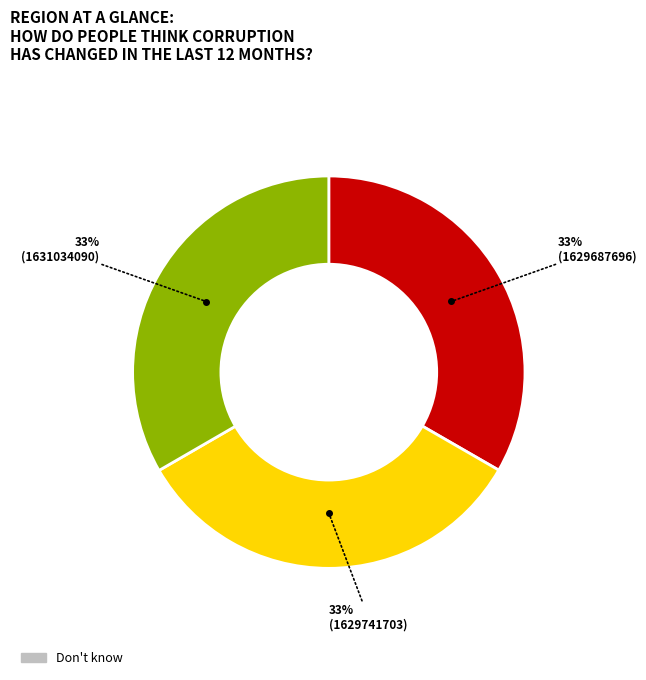

Is there a majority slice in this chart?

No